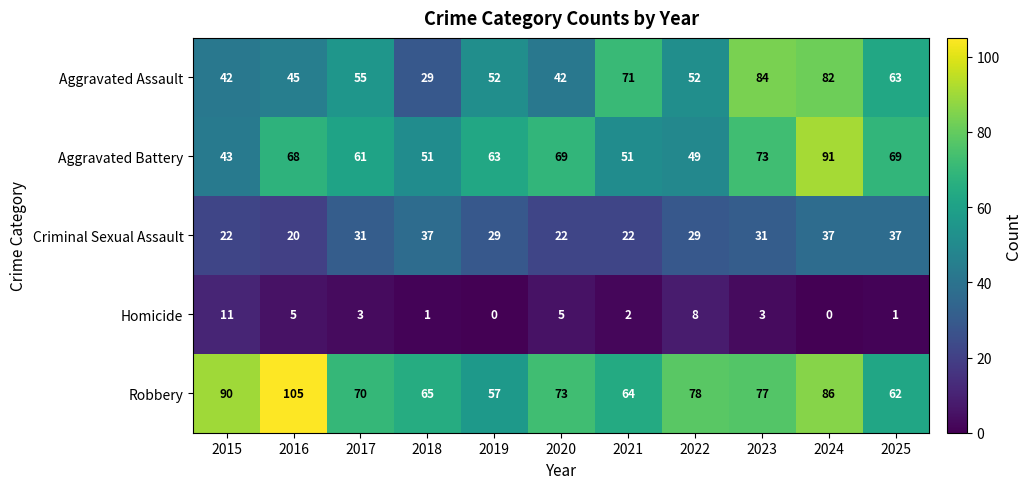

Where does the Criminal Sexual Assault series first go above 29?

2017